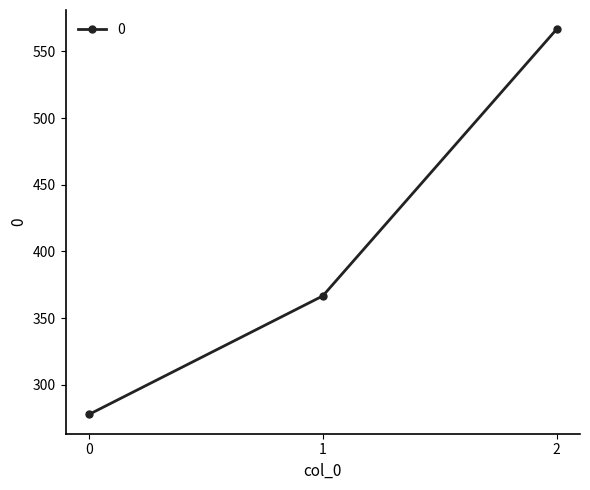

Approximately how many times larger is the value at 0 compared to 2?

0.5